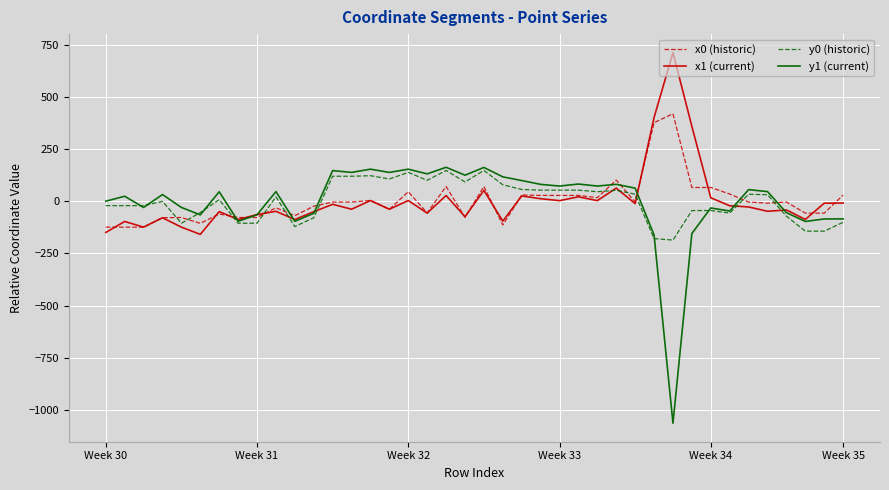

True or false: x0 (historic) and y0 (historic) intersect in this chart.

True